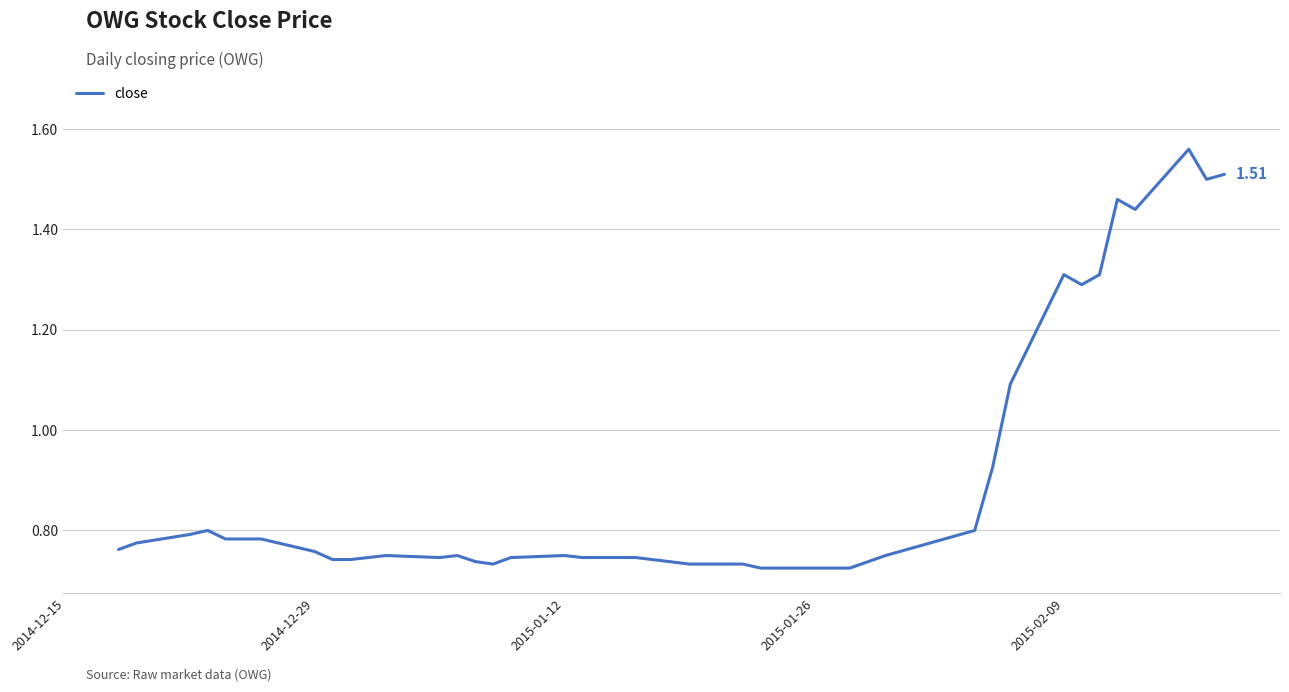

True or false: there are more than 2 points higher than both neighbors.

True